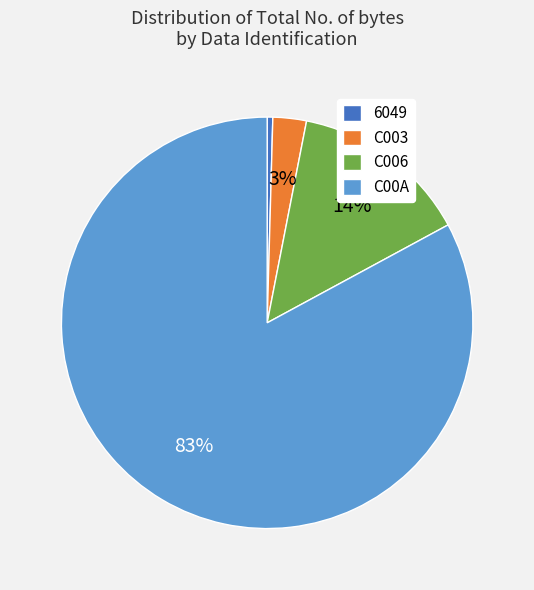

How many segments does this pie chart have?

4